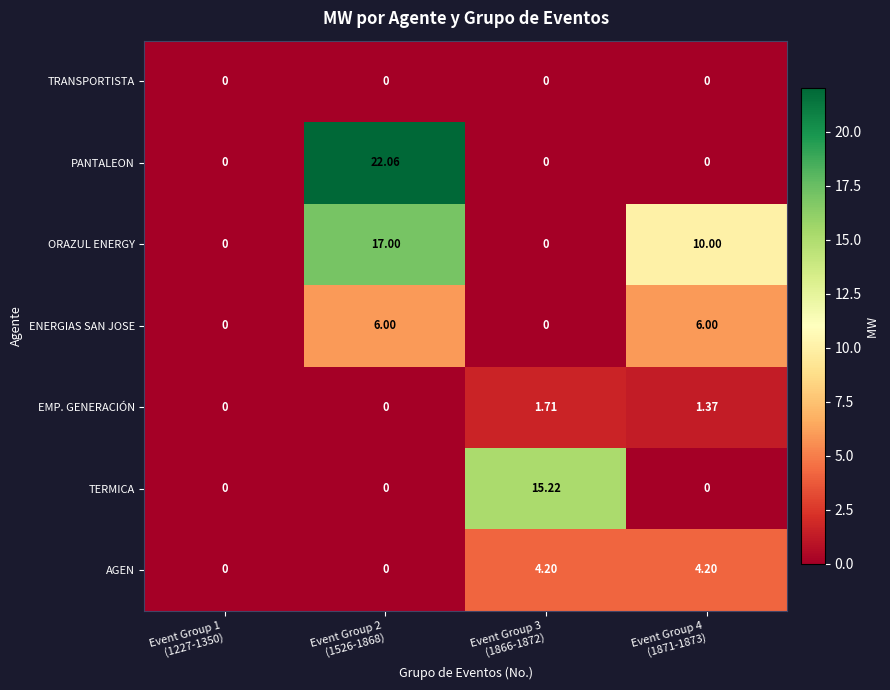

Rank the series by their maximum value, from highest to lowest.

PANTALEON, ORAZUL ENERGY, TERMICA, ENERGIAS SAN JOSE, AGEN, EMP. GENERACIÓN, TRANSPORTISTA